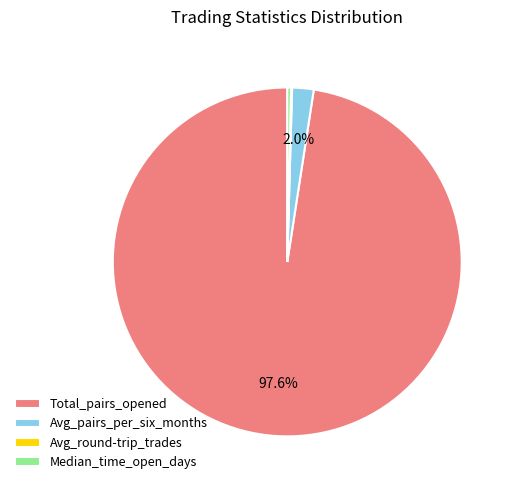

What is the largest slice in the pie chart?

Total_pairs_opened